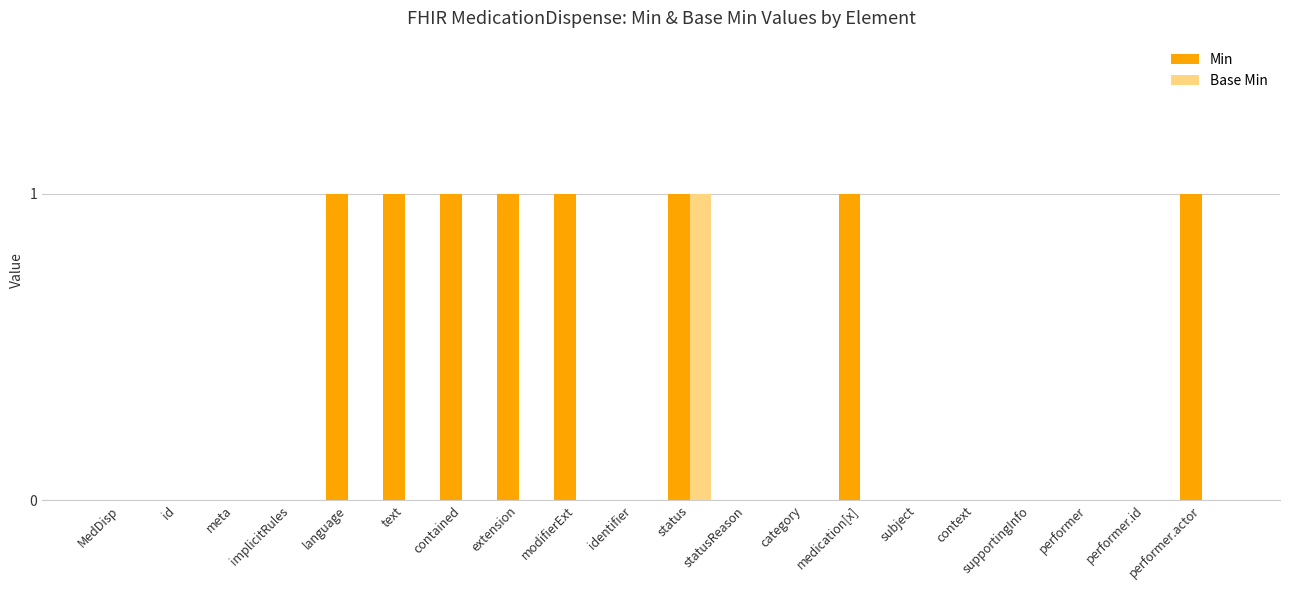

Reading left to right, list all the values displayed in this chart.

Min: MedDisp=0	id=0	meta=0	implicitRules=0	language=1	text=1	contained=1	extension=1	modifierExt=1	identifier=0	status=1	statusReason=0	category=0	medication[x]=1	subject=0	context=0	supportingInfo=0	performer=0	performer.id=0	performer.actor=1
Base Min: MedDisp=0	id=0	meta=0	implicitRules=0	language=0	text=0	contained=0	extension=0	modifierExt=0	identifier=0	status=1	statusReason=0	category=0	medication[x]=0	subject=0	context=0	supportingInfo=0	performer=0	performer.id=0	performer.actor=0